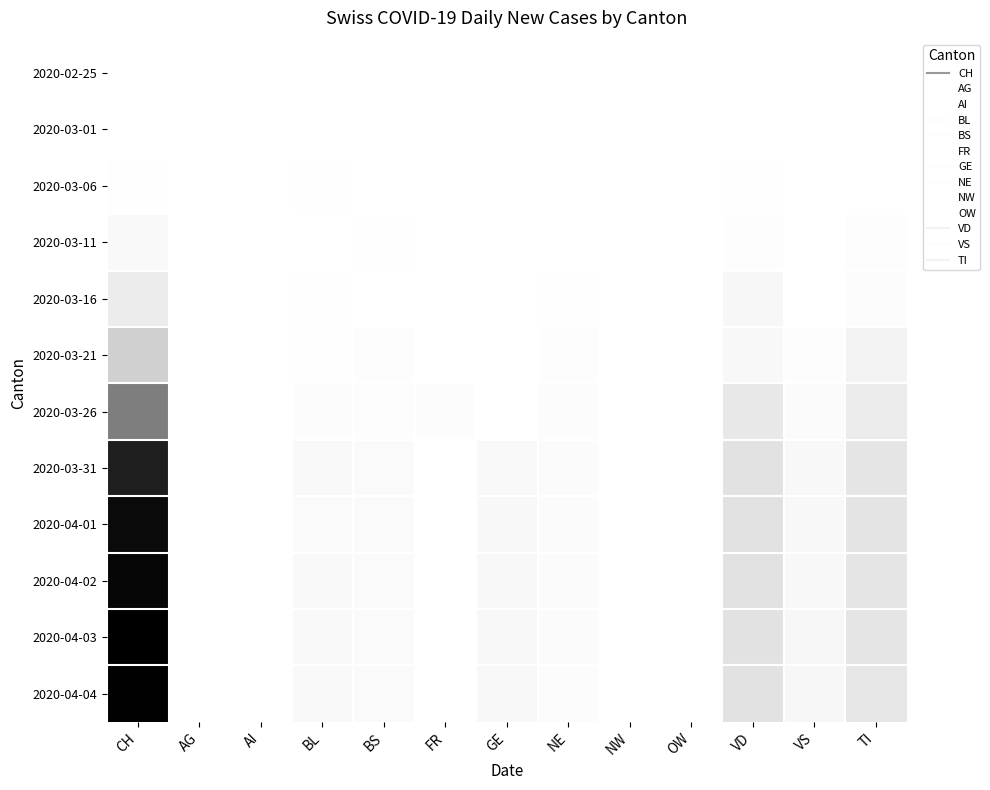

Which label corresponds to the smallest value in the chart?

CH